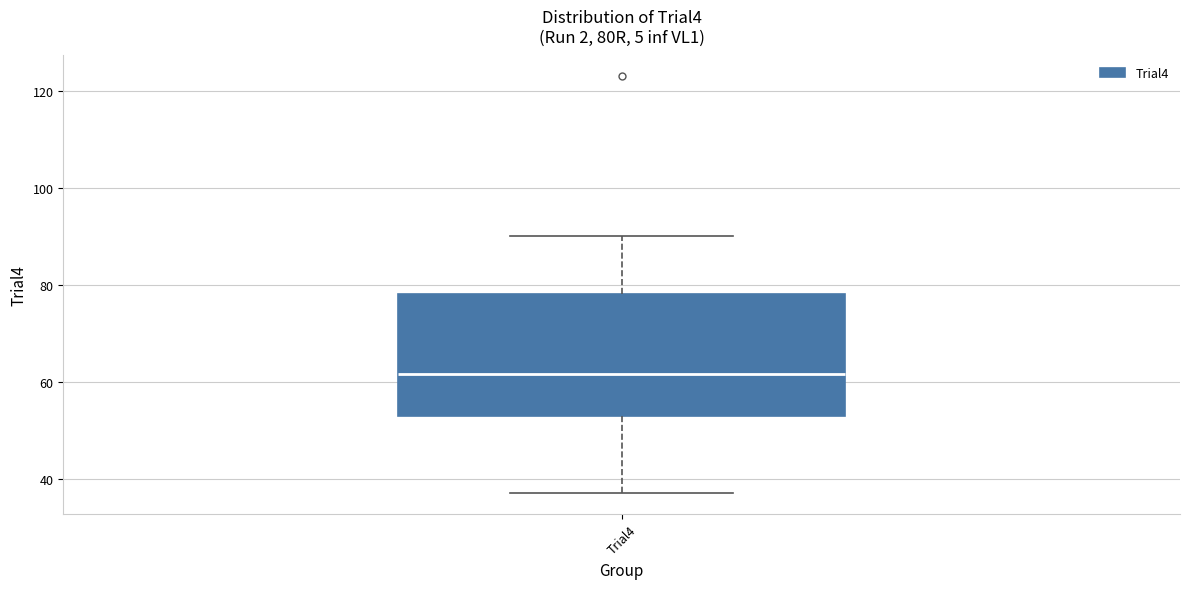

Read this box plot against the y-axis: the position of the median line, the range covered by the box, and the ends of both whiskers. The values are not printed on the chart, so give them approximately, as read against the axis.

median 62, box 54 to 78, whiskers 38 to 90